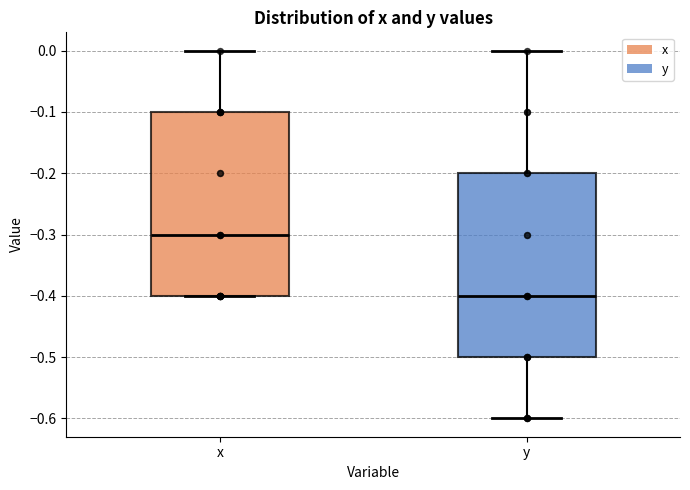

Reading left to right, transcribe this box plot: for each box, give where its median line is, the range the box spans, and where its two whiskers end, as read against the y-axis. The values are not printed on the chart, so give them approximately, as read against the axis.

x: median -0.3, box -0.4 to -0.1, whiskers -0.4 to 0.0
y: median -0.4, box -0.5 to -0.2, whiskers -0.6 to 0.0